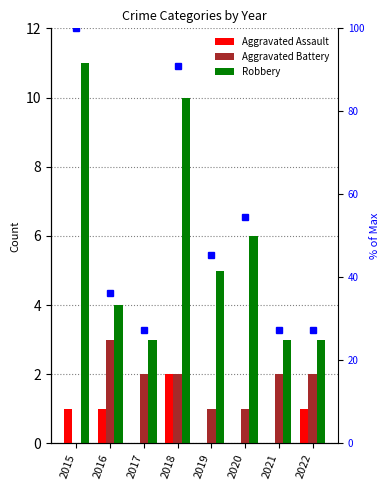

What are all the series names shown in the legend?

Aggravated Assault, Aggravated Battery, Robbery